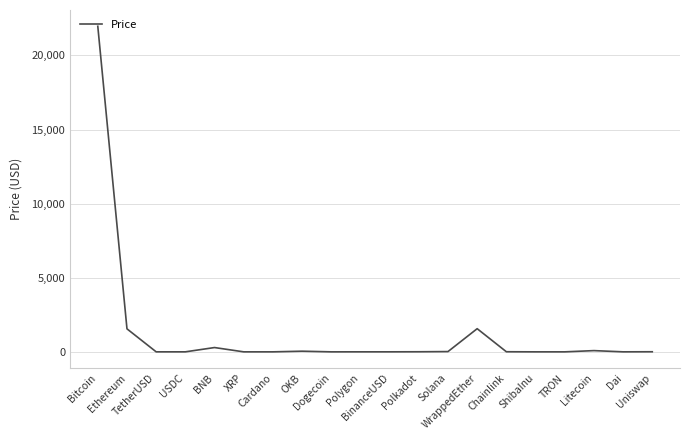

What is the difference between the maximum and second lowest values?

21967.8